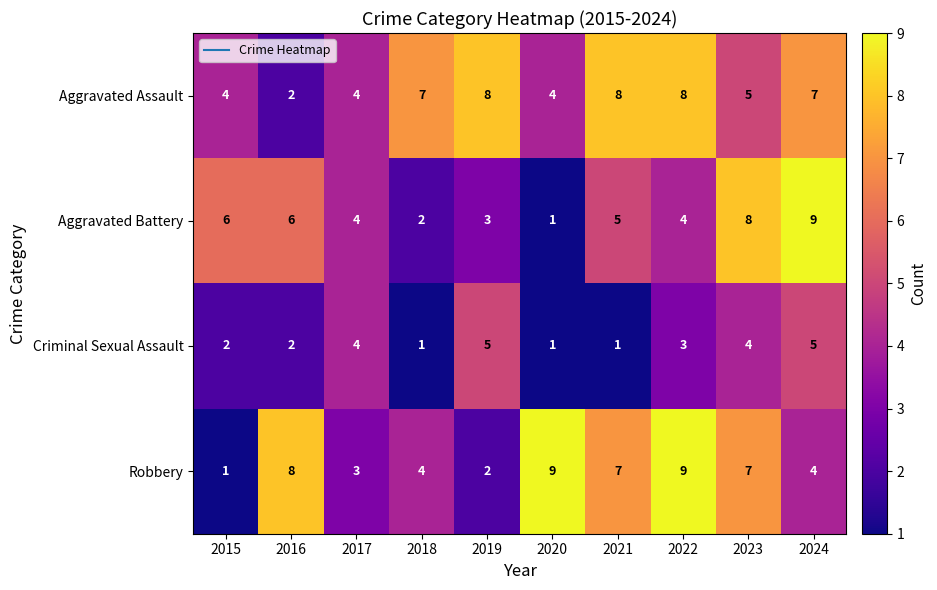

What is the highest value of the Criminal Sexual Assault series?

5